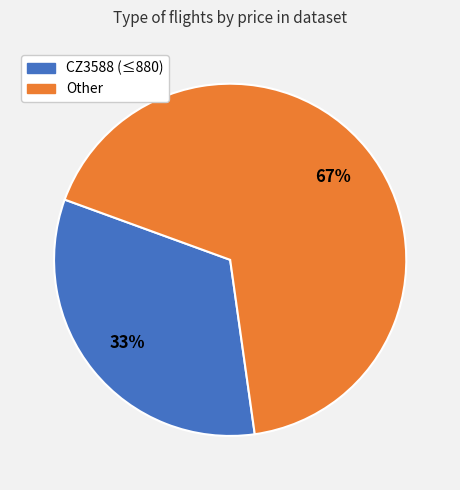

What is the majority slice?

Other